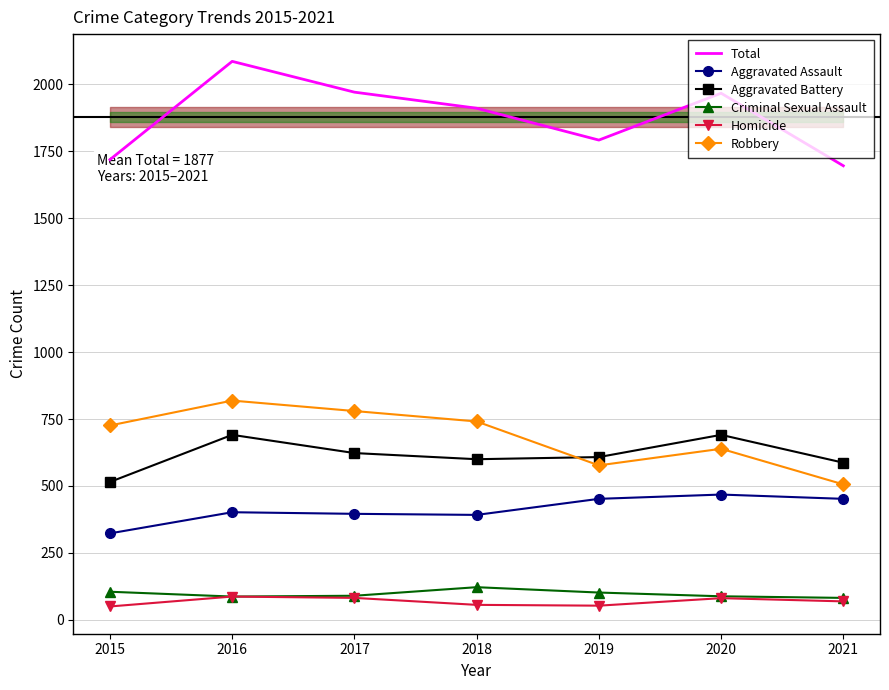

True or false: Robbery has more than 2 interior local peaks.

False